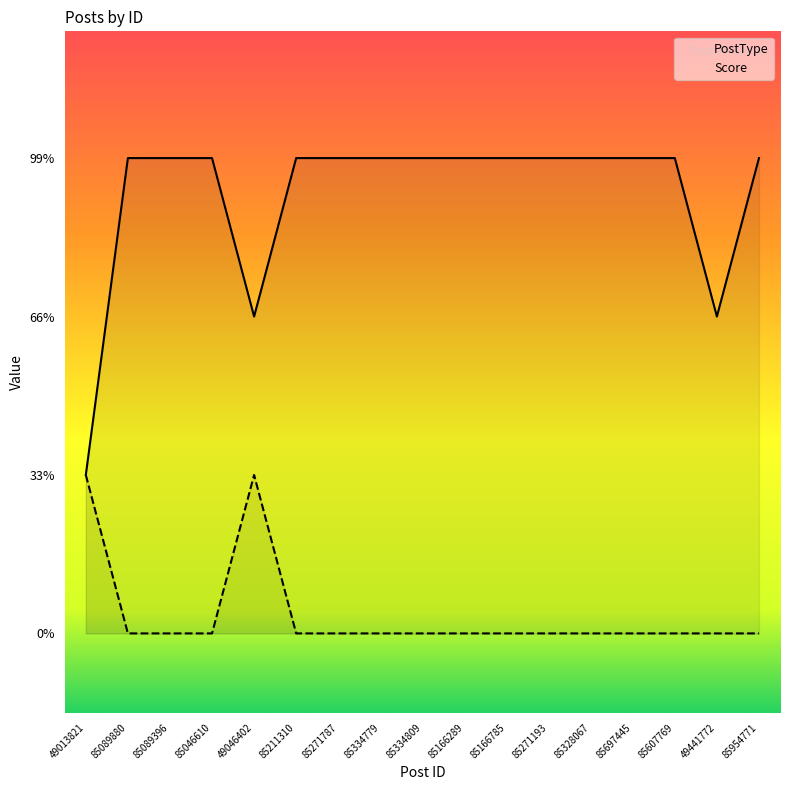

What are all the series names shown in the legend?

PostType, Score